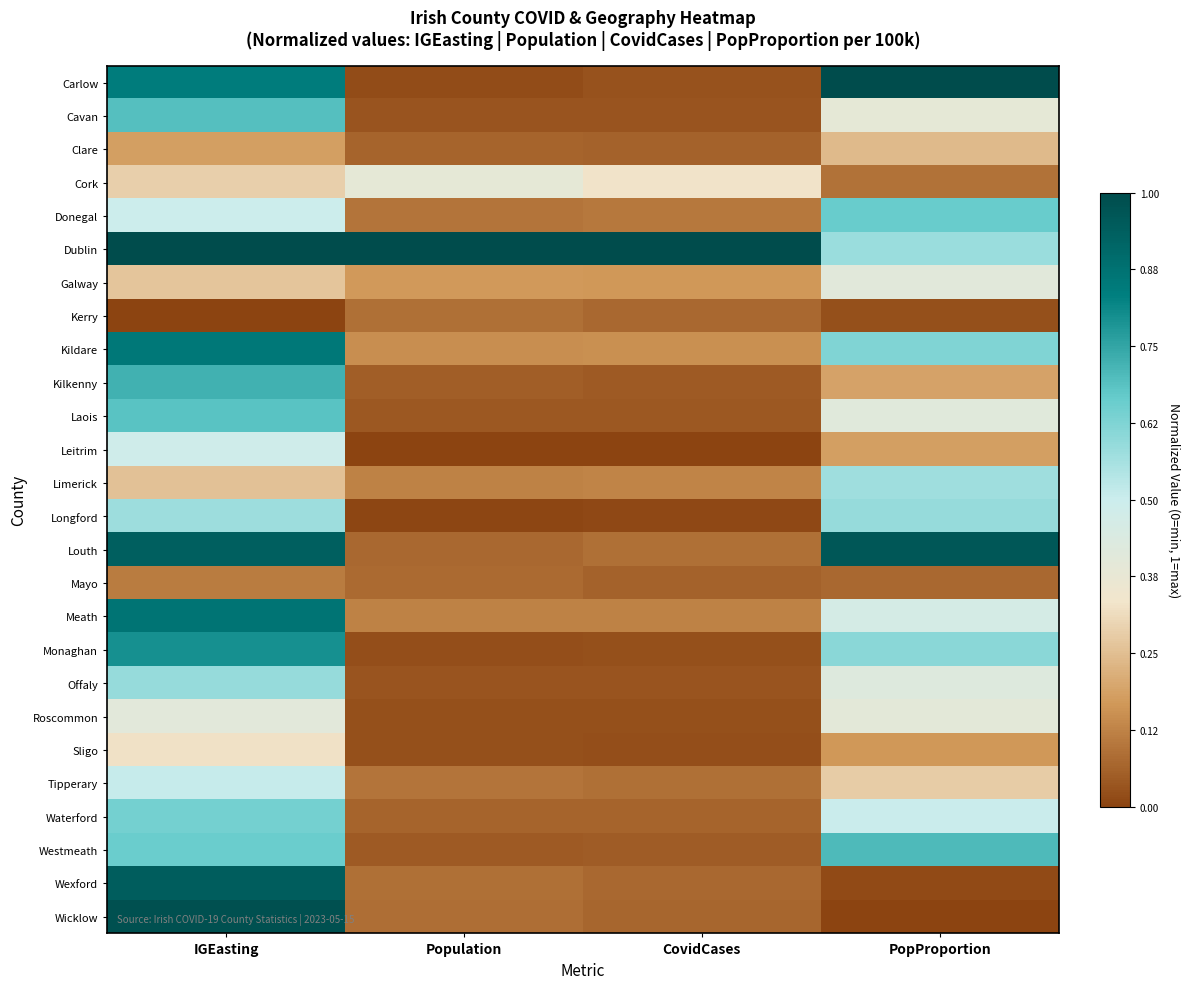

Between PopProportion and Population, which is larger?

PopProportion